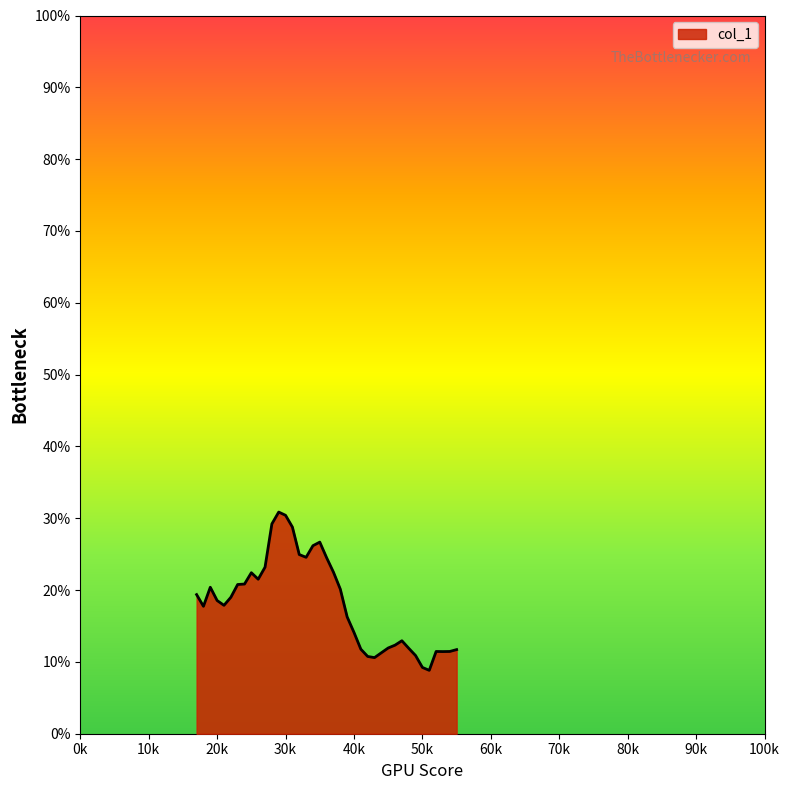

True or false: there are more than 0 points higher than both neighbors.

True